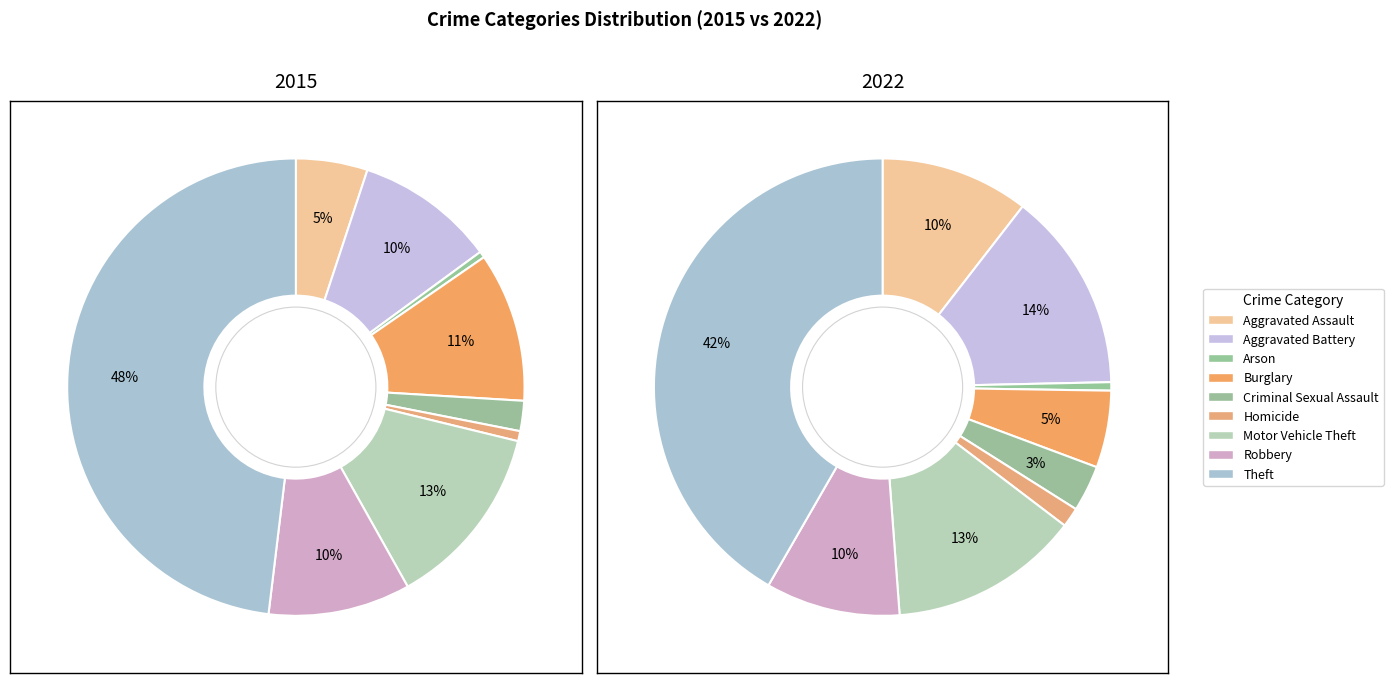

True or false: Homicide accounts for 1% of the total.

True